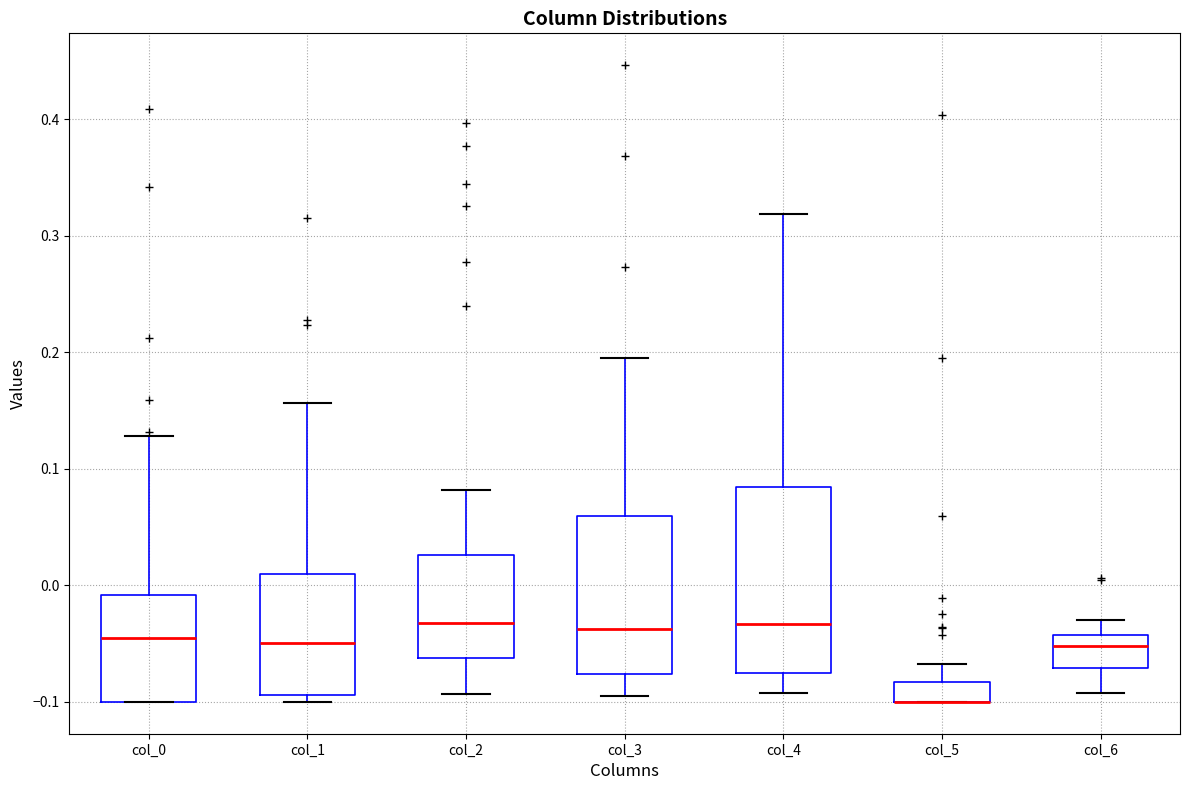

Reading left to right, read every box against the y-axis: the position of its median line, the range the box covers, and the ends of its whiskers. The values are not printed on the chart, so give them approximately, as read against the axis.

col_0: median -0.04, box -0.10 to -0.01, whiskers -0.10 to 0.13
col_1: median -0.05, box -0.09 to 0.01, whiskers -0.10 to 0.16
col_2: median -0.03, box -0.06 to 0.03, whiskers -0.09 to 0.08
col_3: median -0.04, box -0.08 to 0.06, whiskers -0.09 to 0.19
col_4: median -0.03, box -0.08 to 0.08, whiskers -0.09 to 0.32
col_5: median -0.10 (drawn on the box's lower edge), box -0.10 to -0.08, whiskers -0.10 to -0.07
col_6: median -0.05, box -0.07 to -0.04, whiskers -0.09 to -0.03